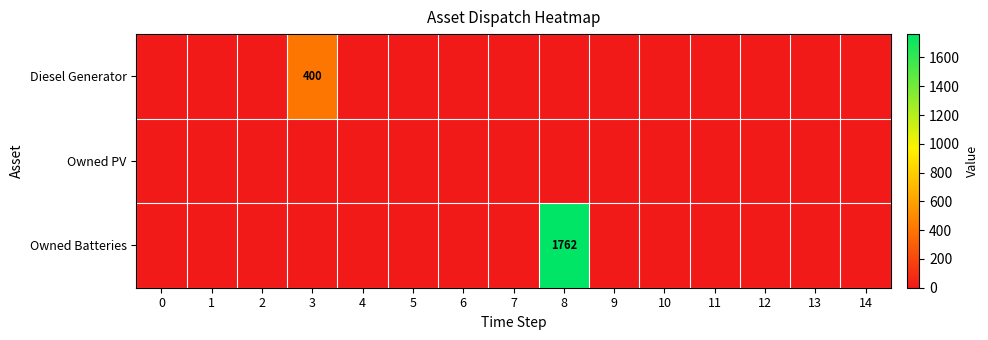

Which has a higher value, 14 or 13?

14